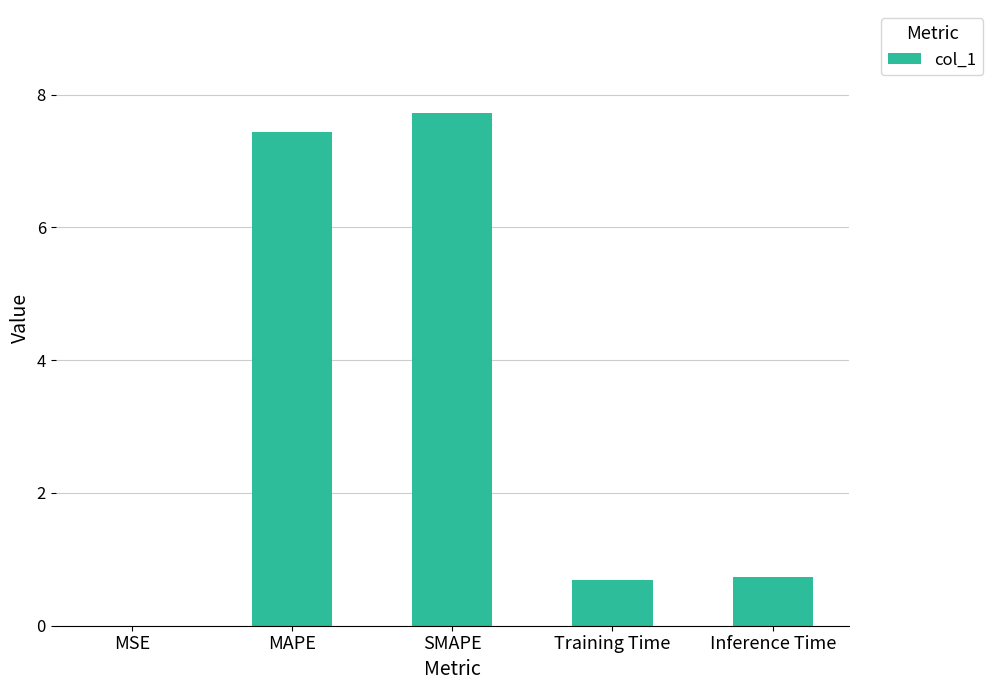

What is the change in value from Training Time to Inference Time?

+0.1